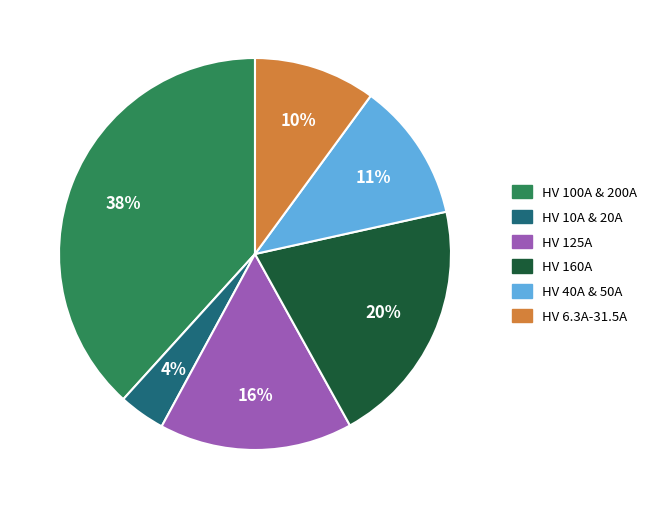

To the nearest percent, what is the average slice percentage?

17%